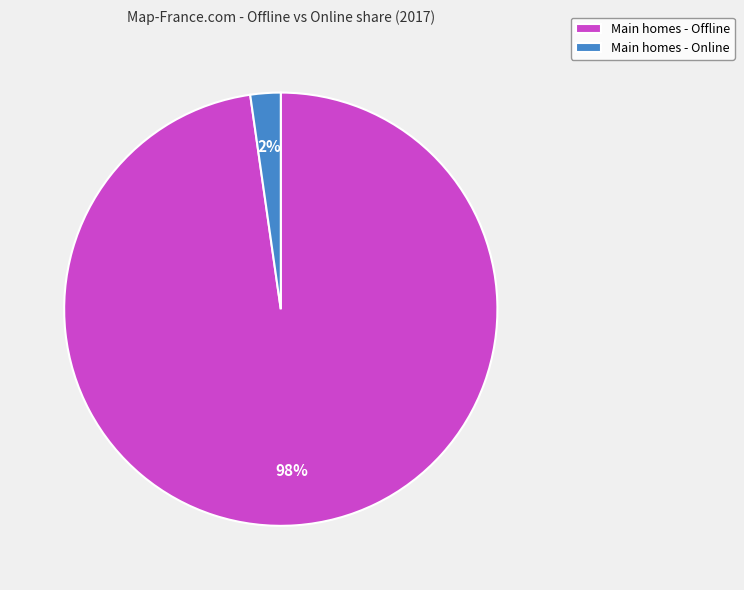

Count the number of slices in the pie.

2